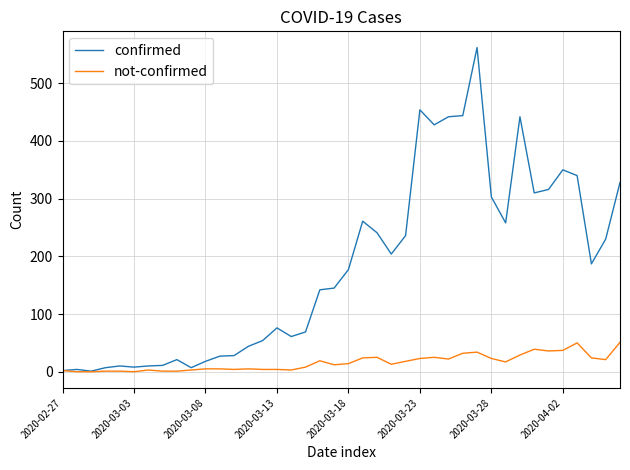

Which series has the largest total across all categories?

confirmed